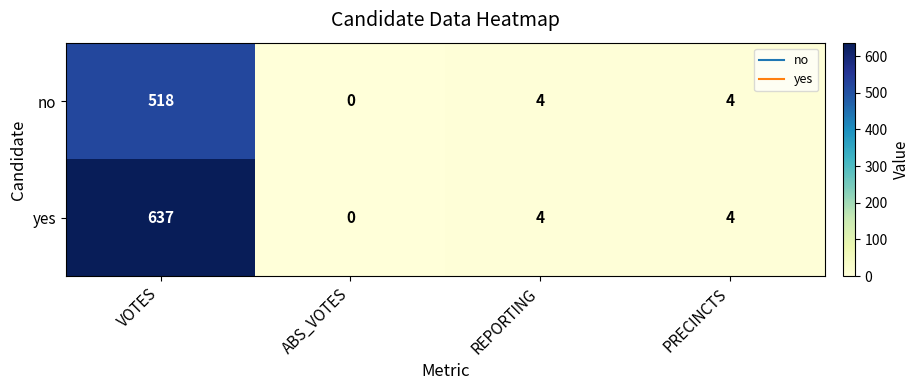

At which category does the chart reach its minimum across all series?

ABS_VOTES